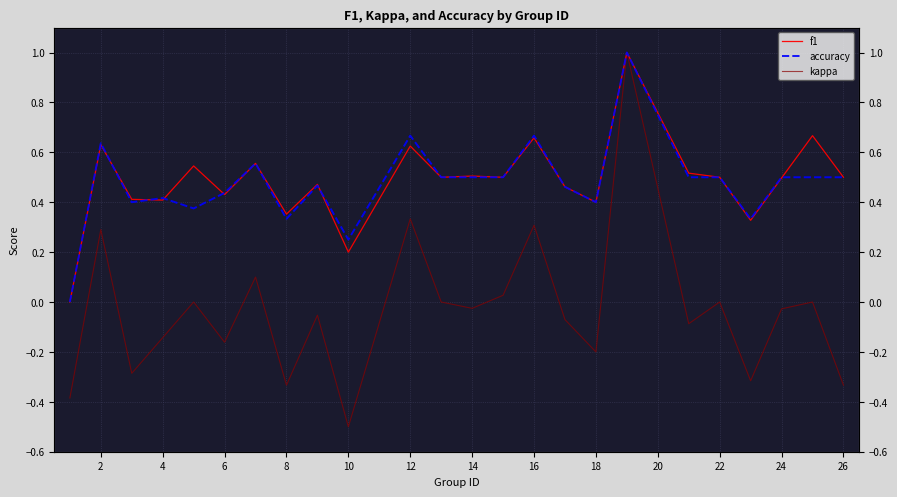

True or false: f1 and kappa intersect in this chart.

False